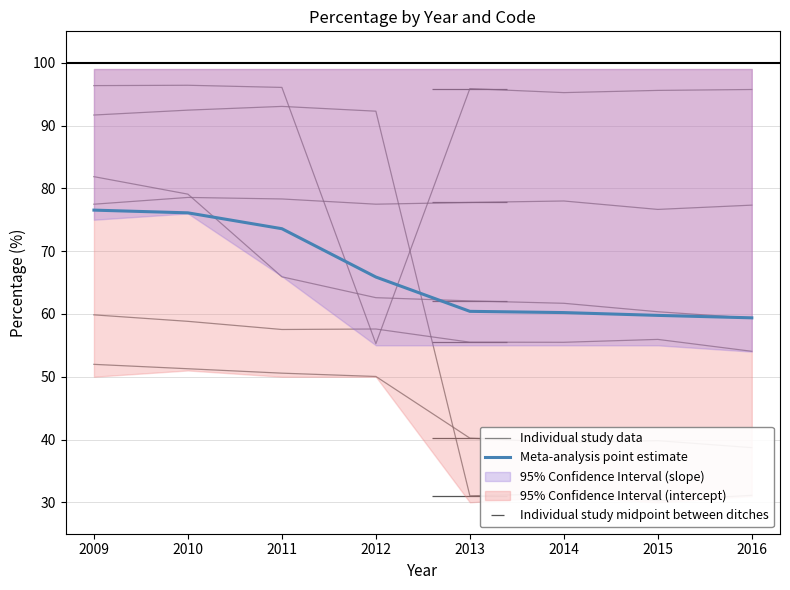

Which series has the widest spread of values?

Individual study data